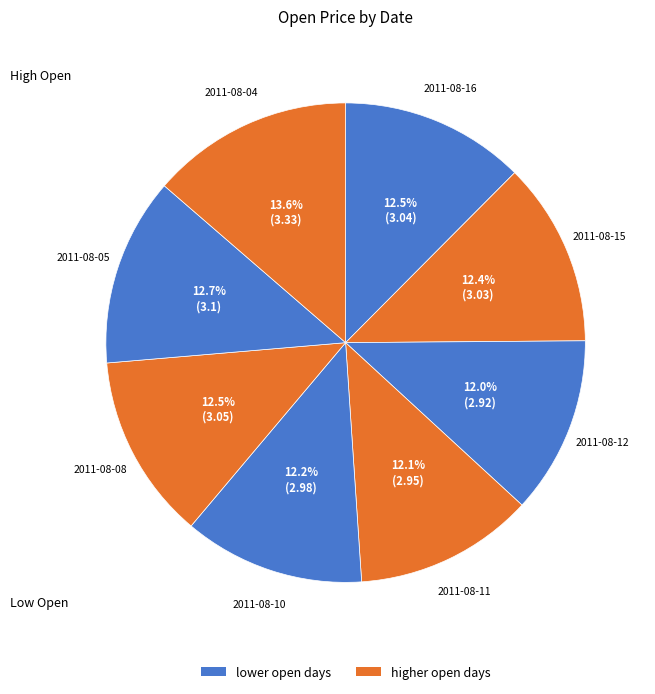

Is there a majority slice in this chart?

No